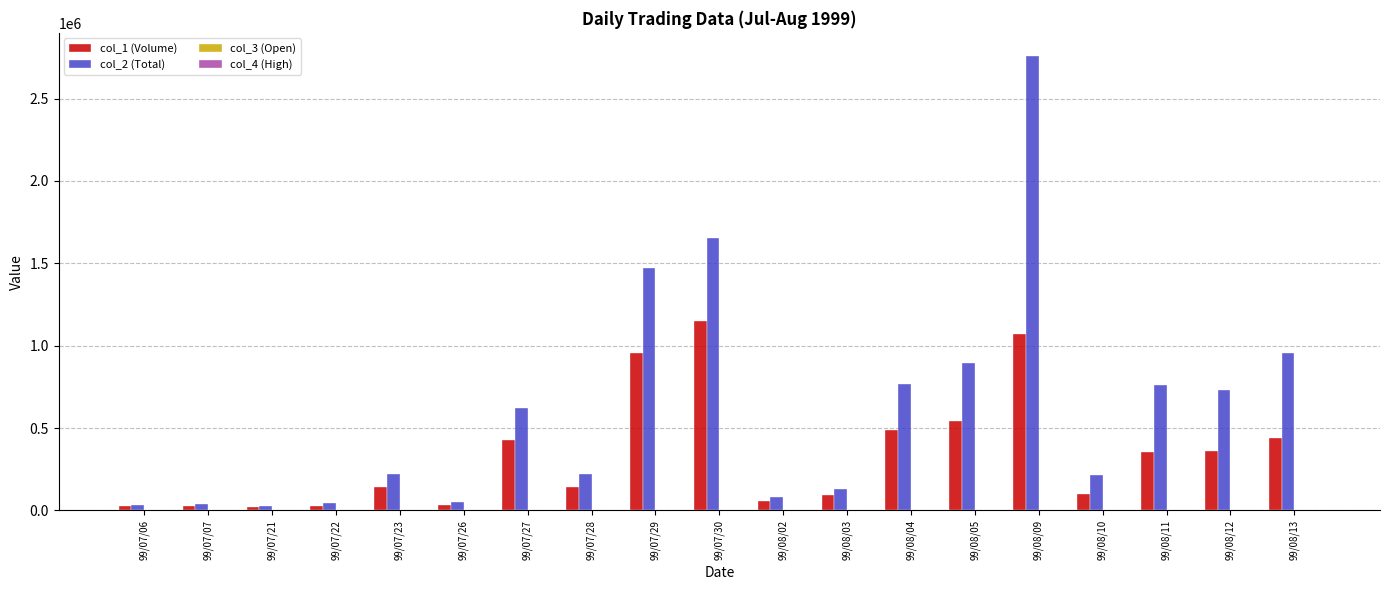

At which category is the sum across all series the highest?

99/08/09